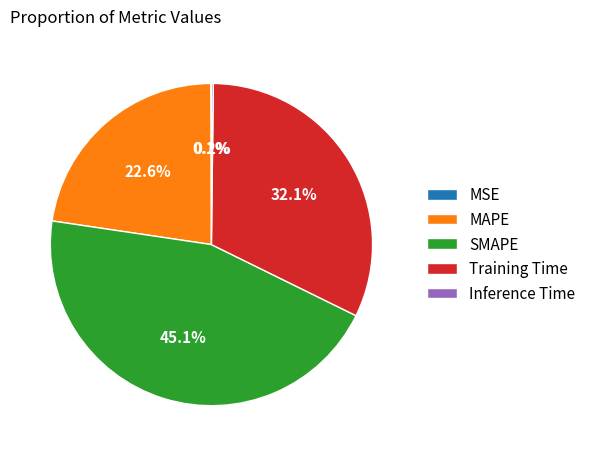

To the nearest percent, what percentage of the pie is MAPE?

23%